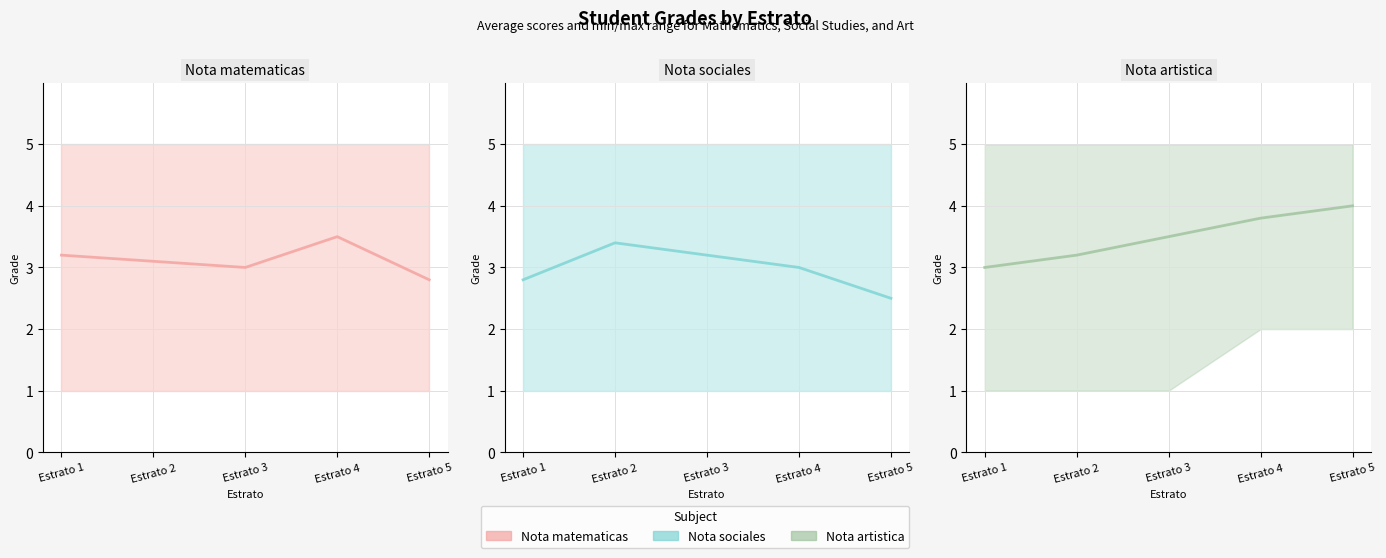

Reading left to right, transcribe all the data shown in this chart.

Nota matematicas: 3.2	3.1	3.0	3.5	2.8
Nota sociales: 2.8	3.4	3.2	3.0	2.5
Nota artistica: 3.0	3.2	3.5	3.8	4.0